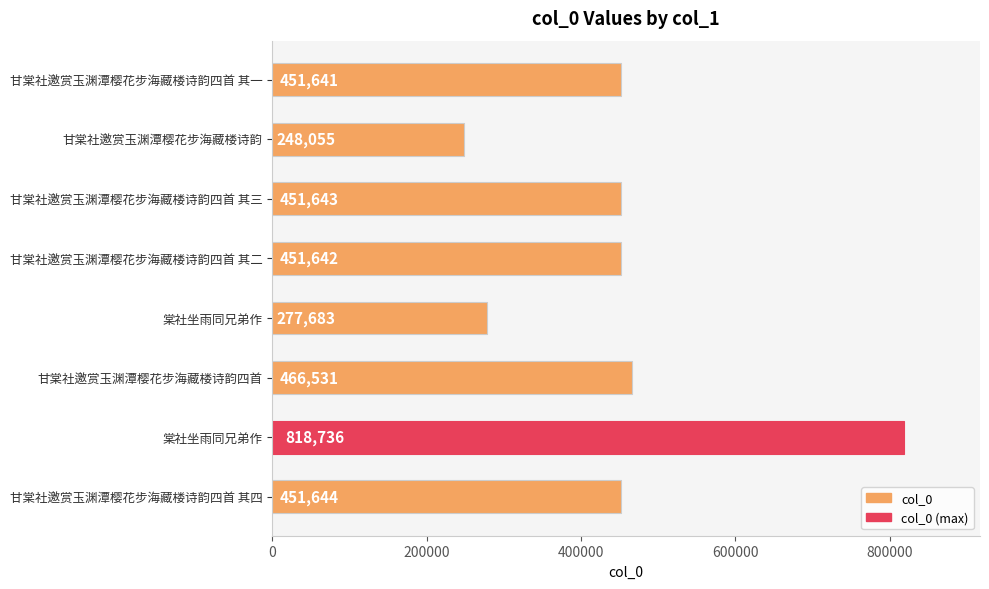

Count the number of data series in this chart.

1